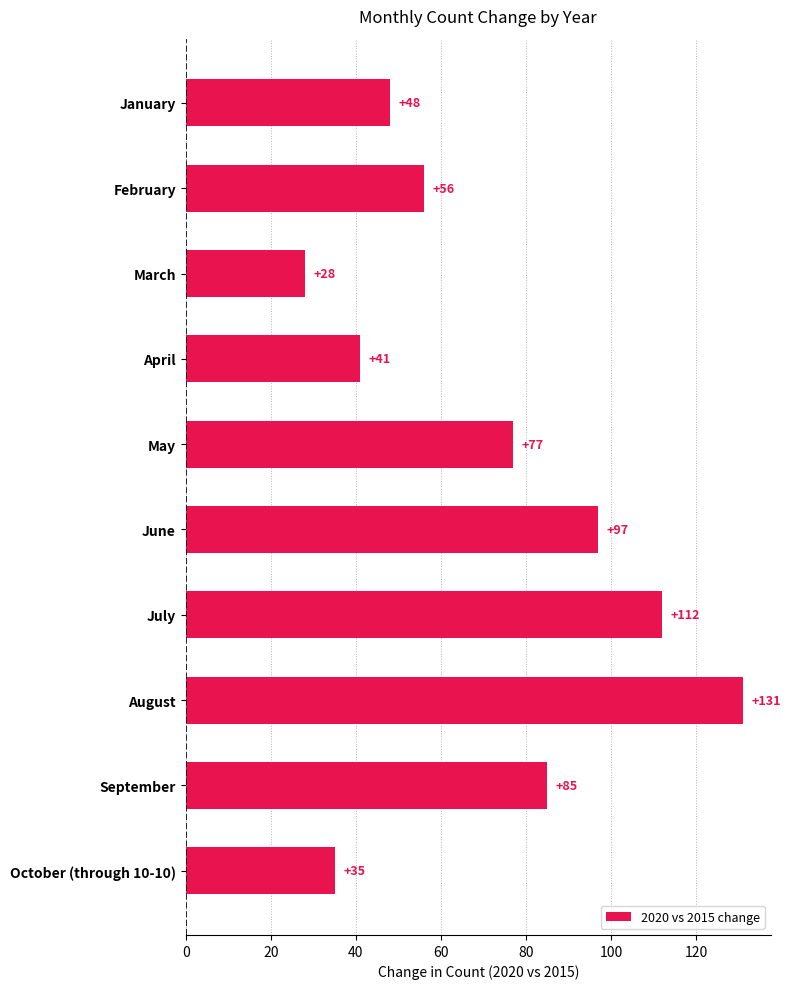

What is the difference between the second highest and second lowest values?

77